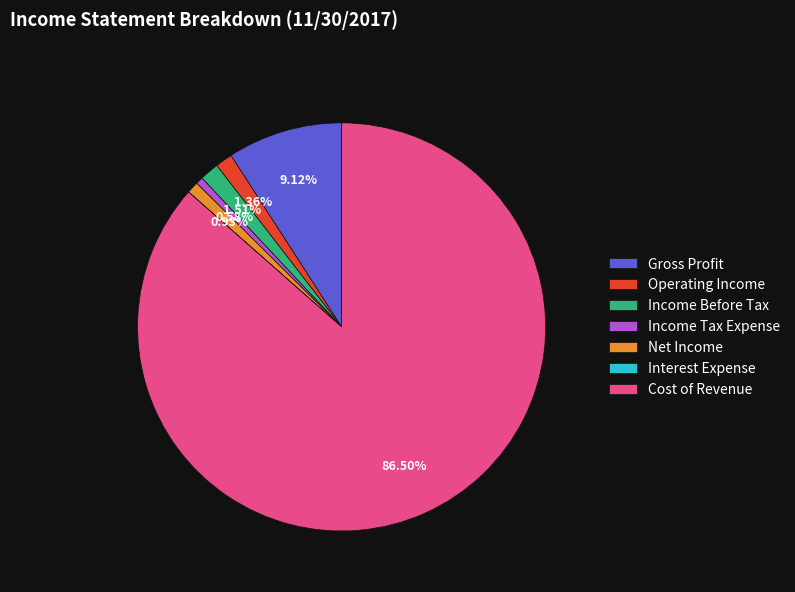

True or false: Net Income accounts for 11% of the total.

False